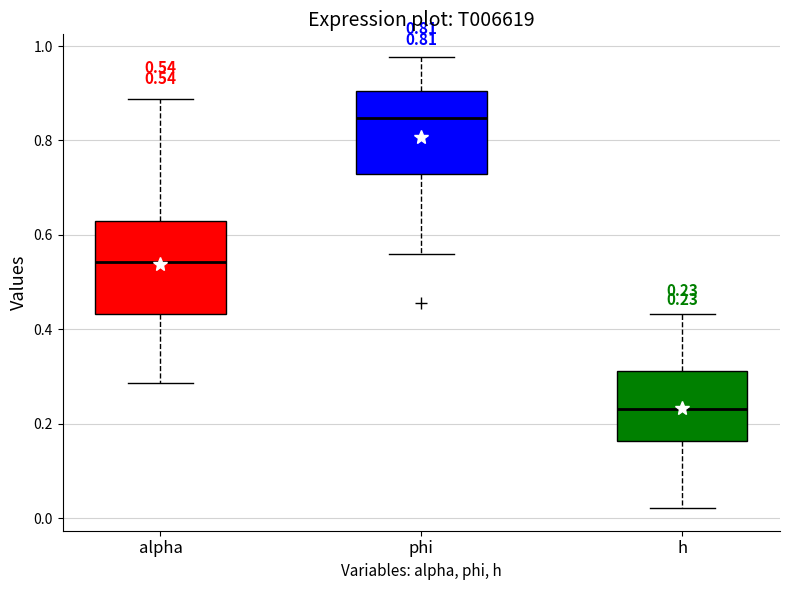

Which box has the highest median line?

phi